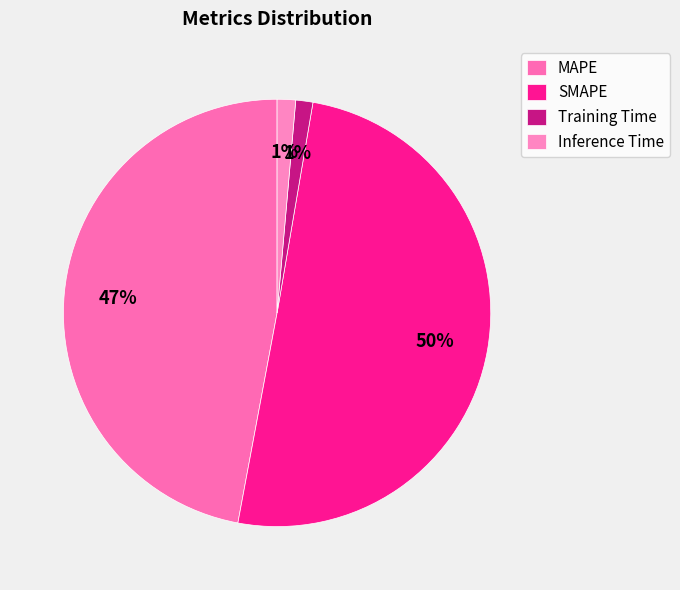

How much of the chart is everything except Inference Time?

98.6%